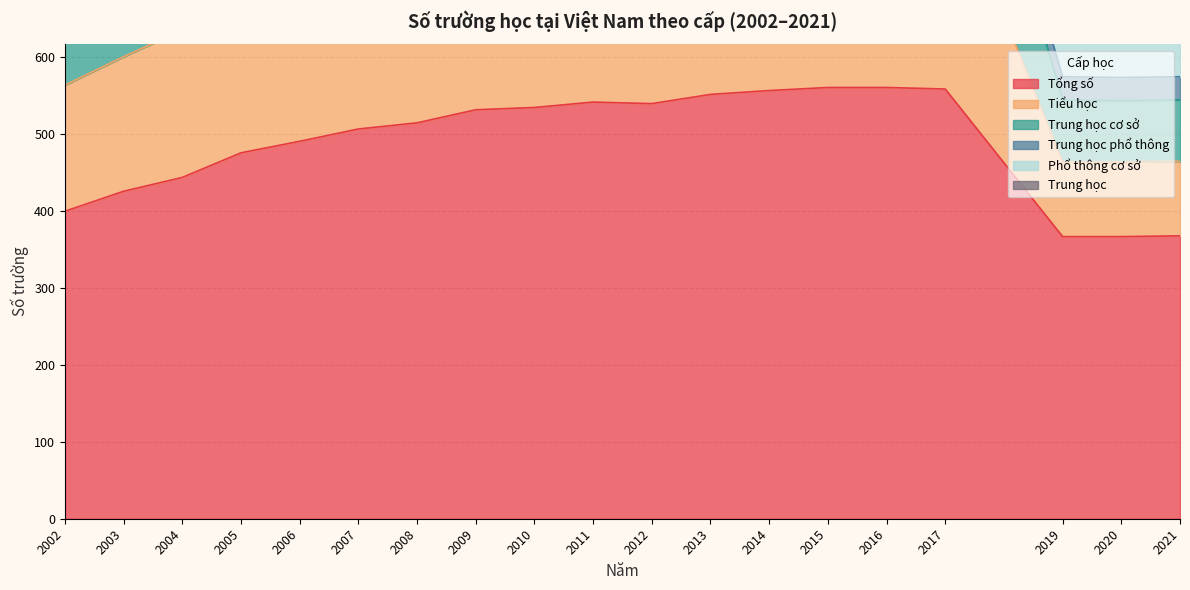

The Tổng số series shows 426 at 2003. True or false?

True